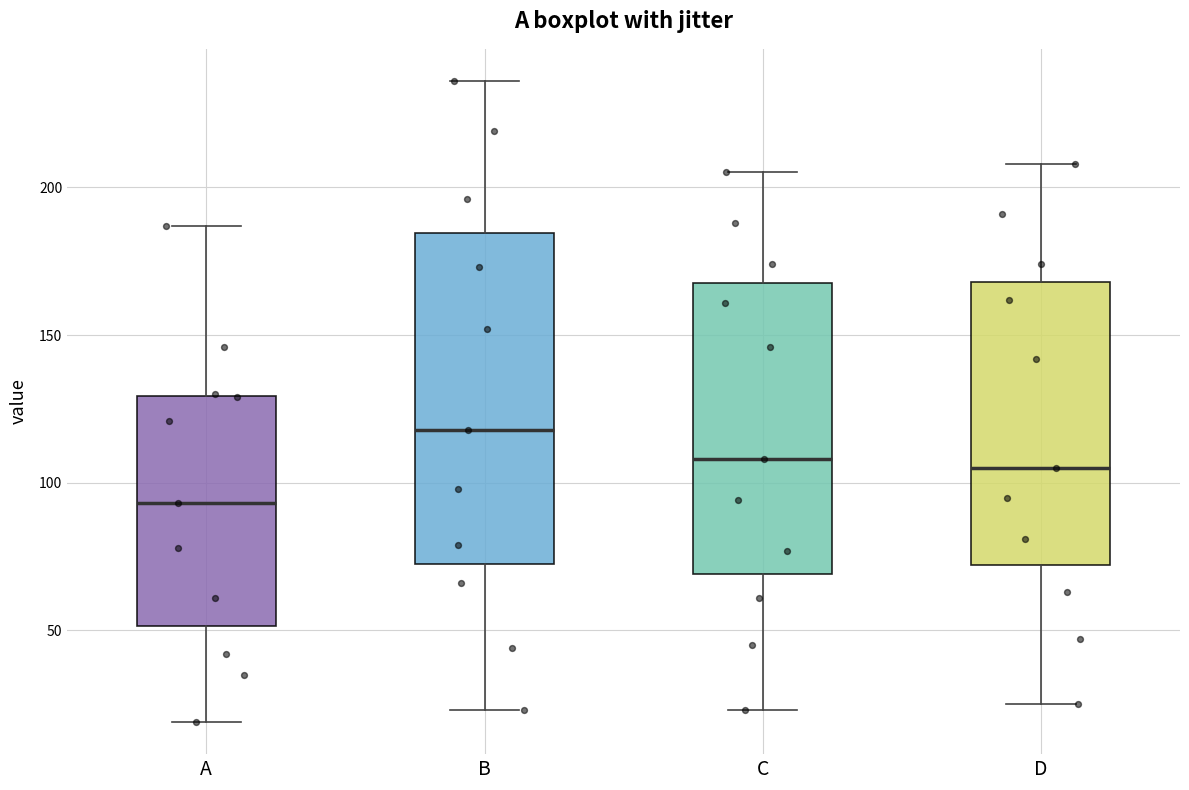

Reading left to right, transcribe this box plot: for each box, give where its median line is, the range the box spans, and where its two whiskers end, as read against the y-axis. The values are not printed on the chart, so give them approximately, as read against the axis.

A: median 95, box 50 to 130, whiskers 20 to 185
B: median 120, box 75 to 185, whiskers 25 to 235
C: median 110, box 70 to 170, whiskers 25 to 205
D: median 105, box 70 to 170, whiskers 25 to 210